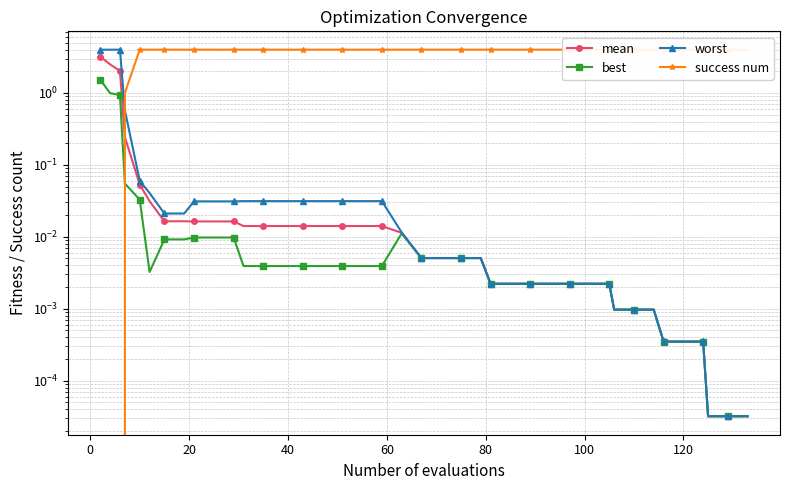

True or false: success num has more than 1 points higher than both neighbors.

False